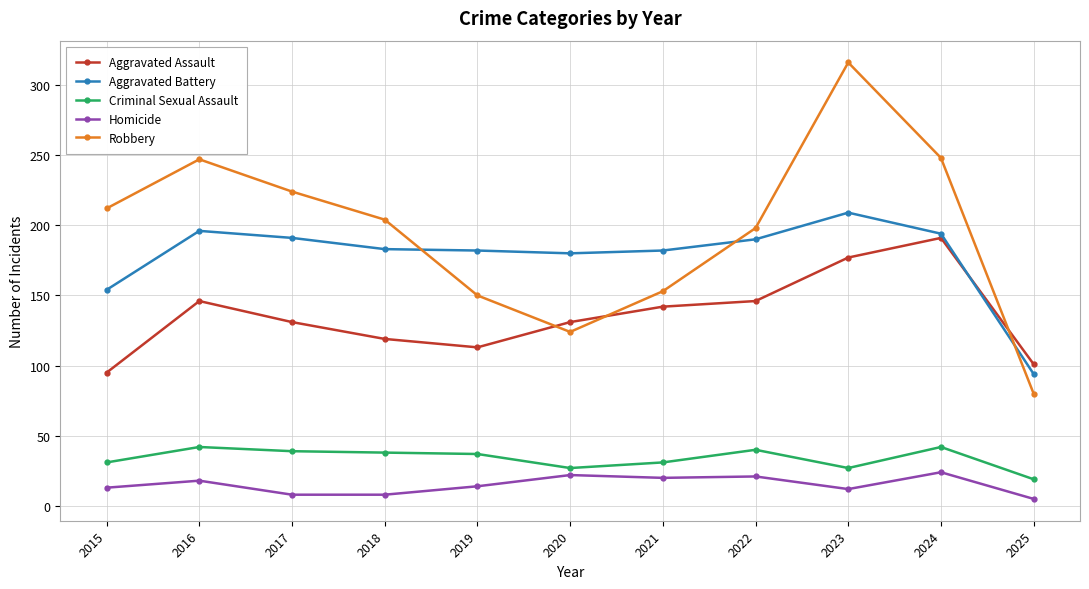

What is the value of the Aggravated Assault point at the 9th from the left?

177